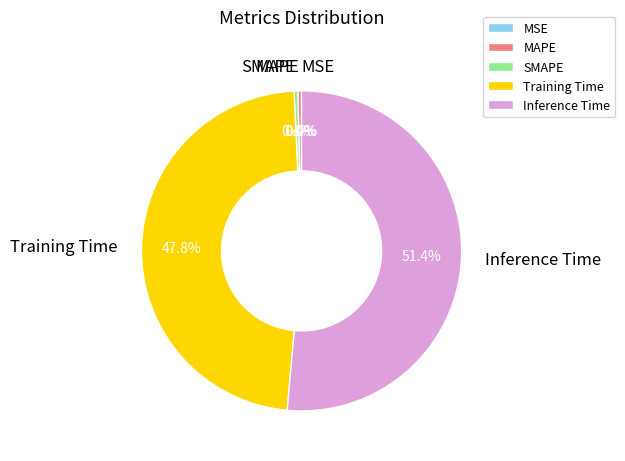

Which has a higher value, Training Time or SMAPE?

Training Time